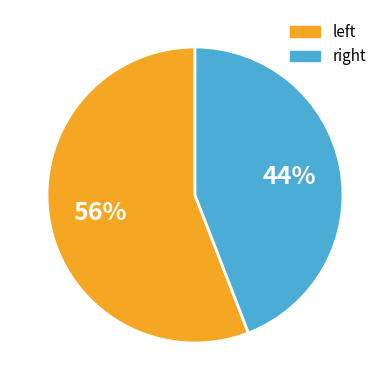

Count the number of slices in the pie.

2